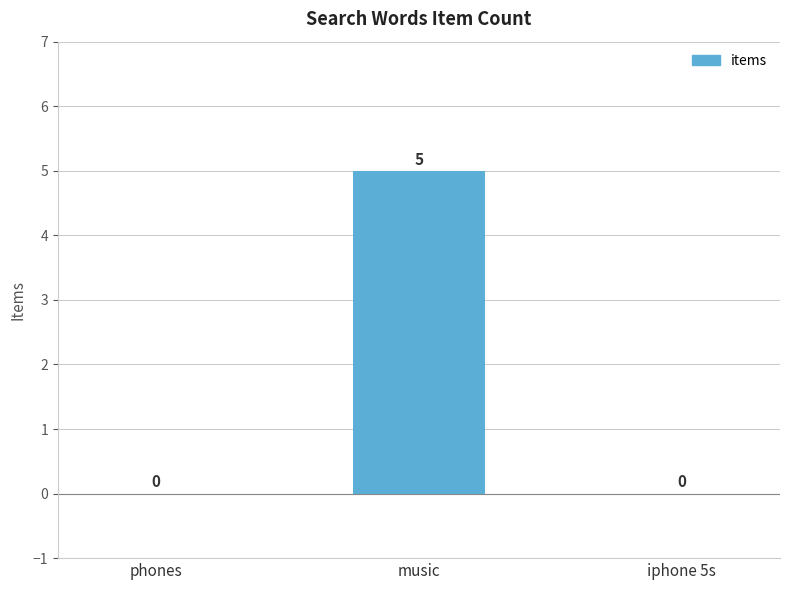

How many values are between 0 and 5?

3